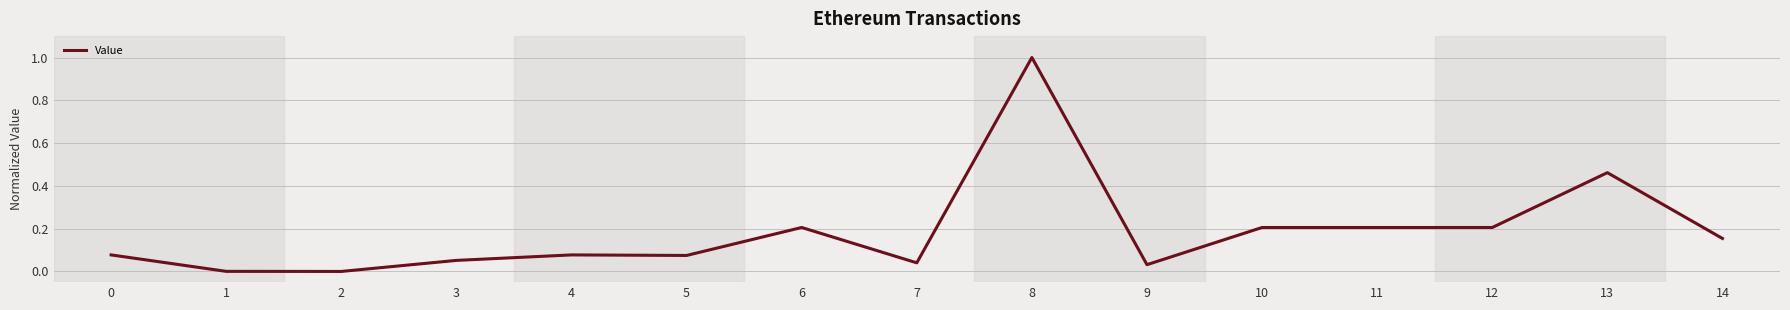

How many categories are shown in the chart?

15